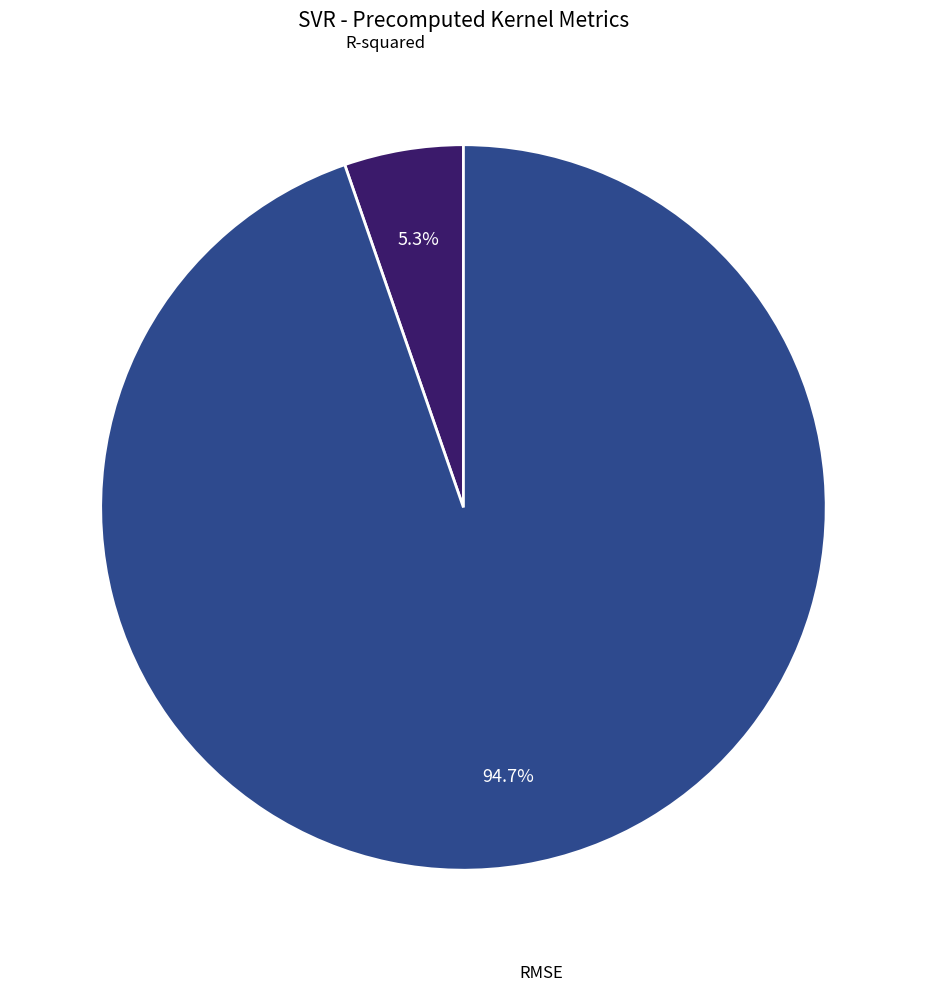

How many slices are in this pie chart?

2